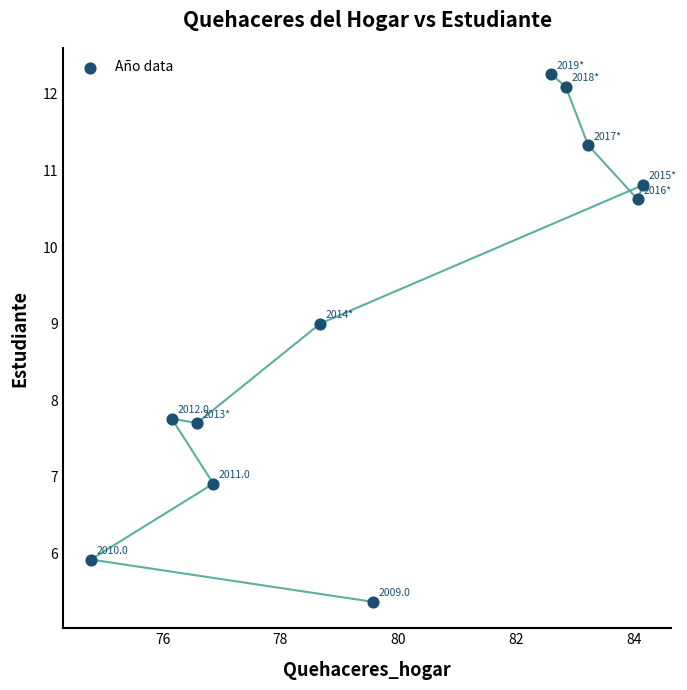

What is the average X value?

80.0